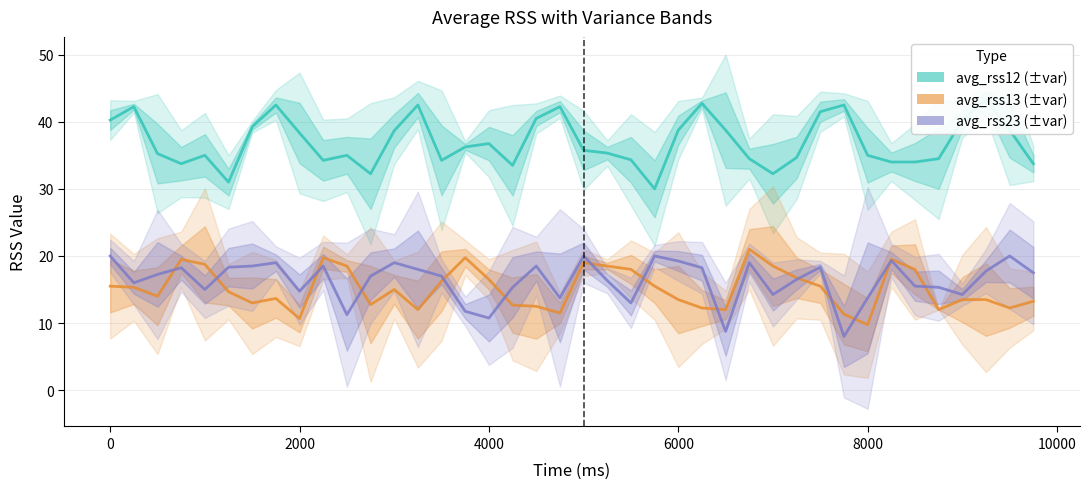

What is the minimum value for avg_rss23?

8.0